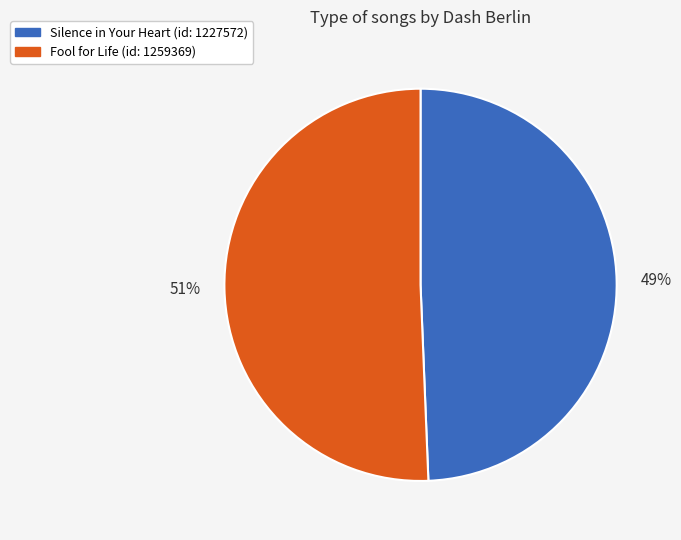

To the nearest percent, what is the average slice percentage?

50%